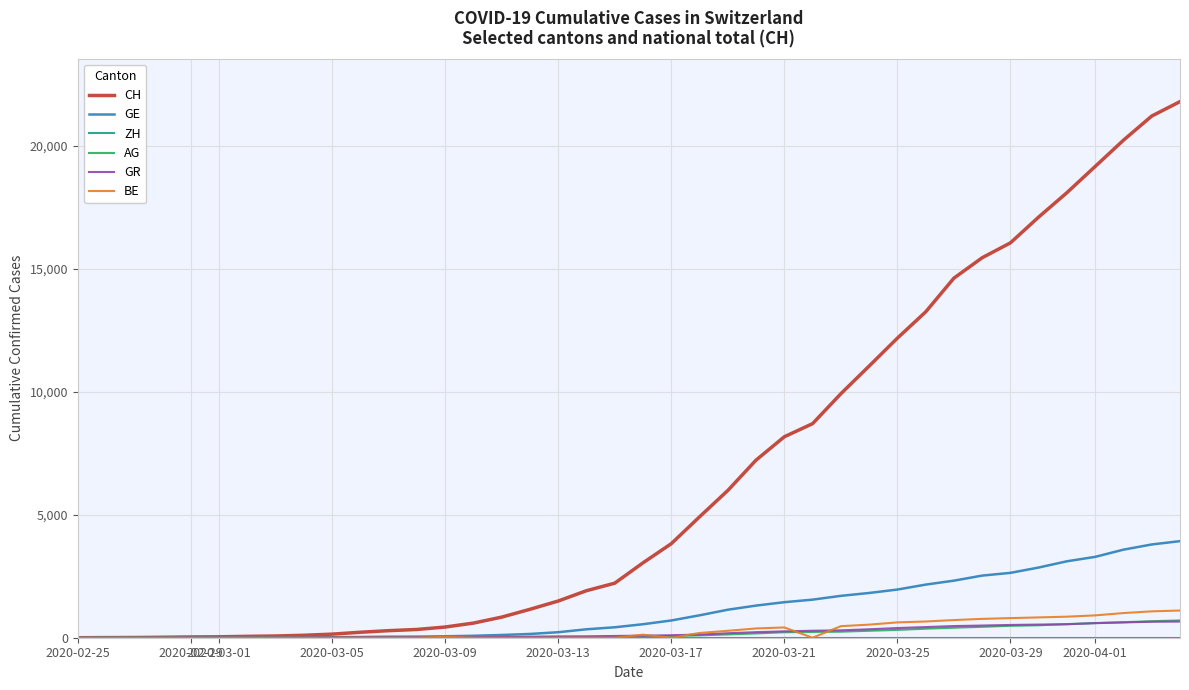

Which series has the largest total across all categories?

CH